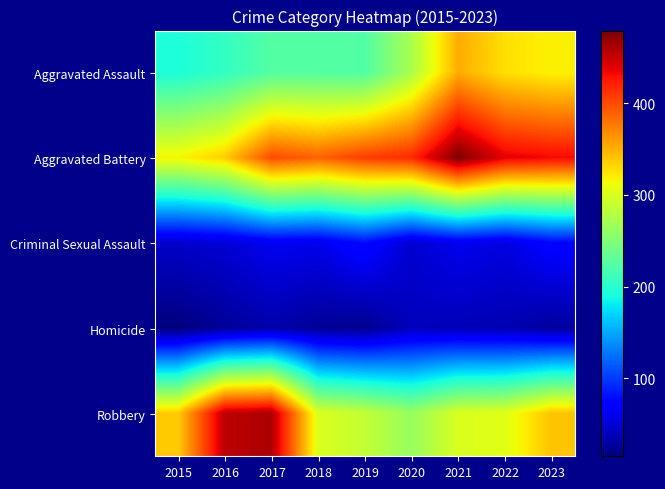

What is the difference between the highest and lowest values at 2016?

428